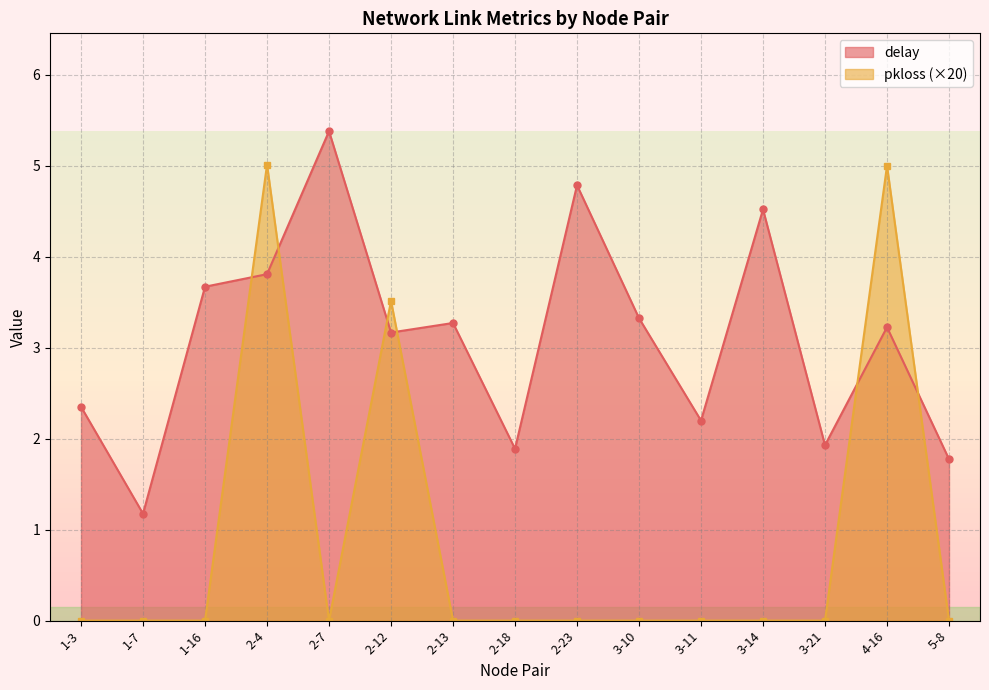

Between 2-13 and 2-7, which is larger?

2-7